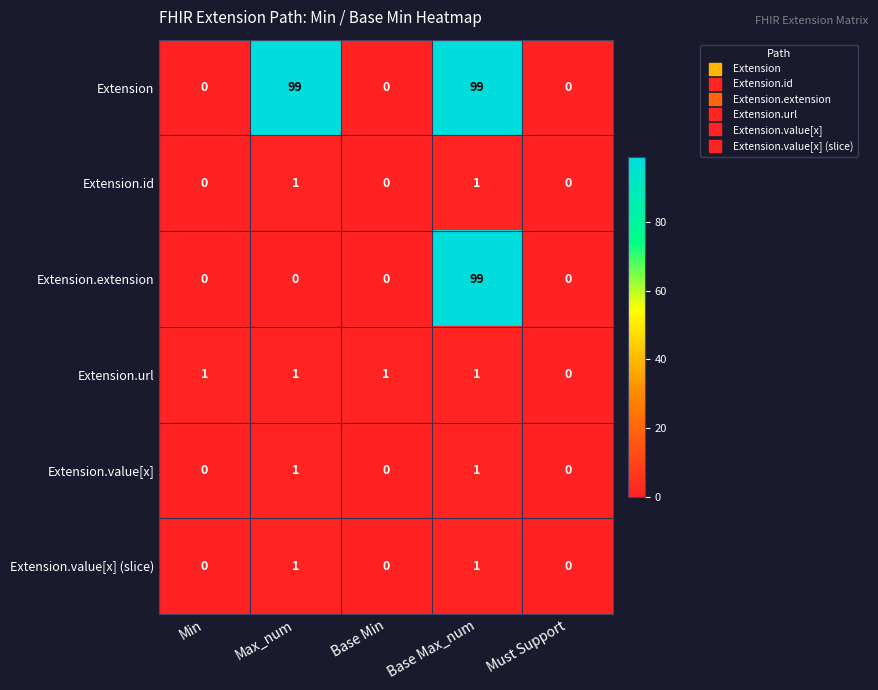

At which category is the sum across all series the highest?

Base Max_num